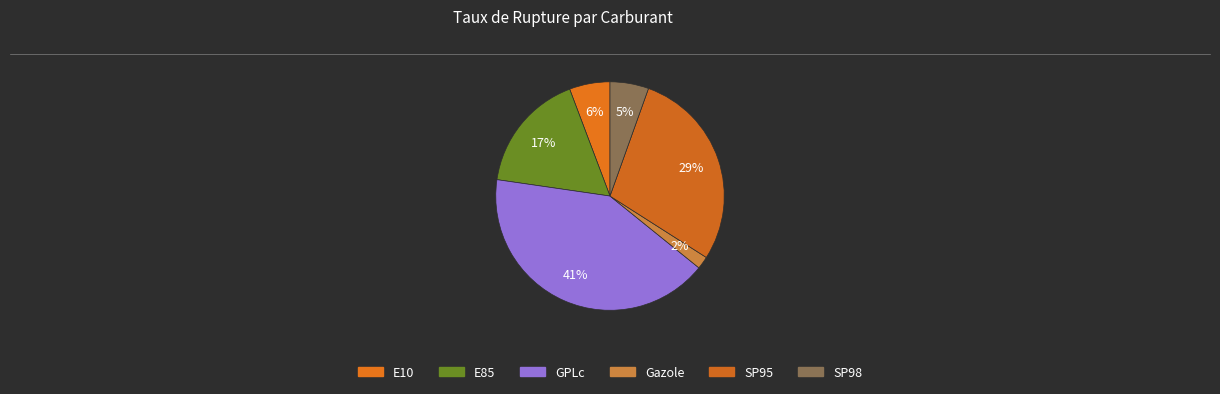

How many slices are in this pie chart?

6